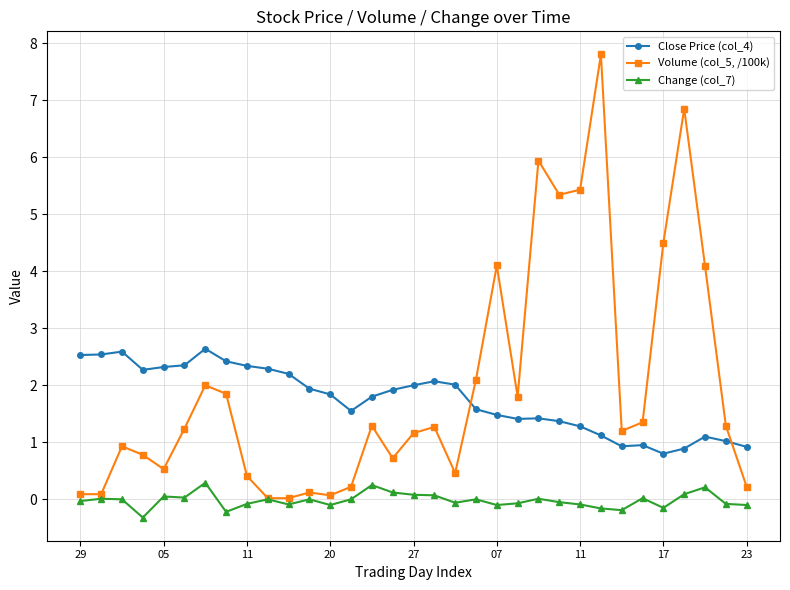

True or false: Change (col_7) and Close Price (col_4) intersect in this chart.

False